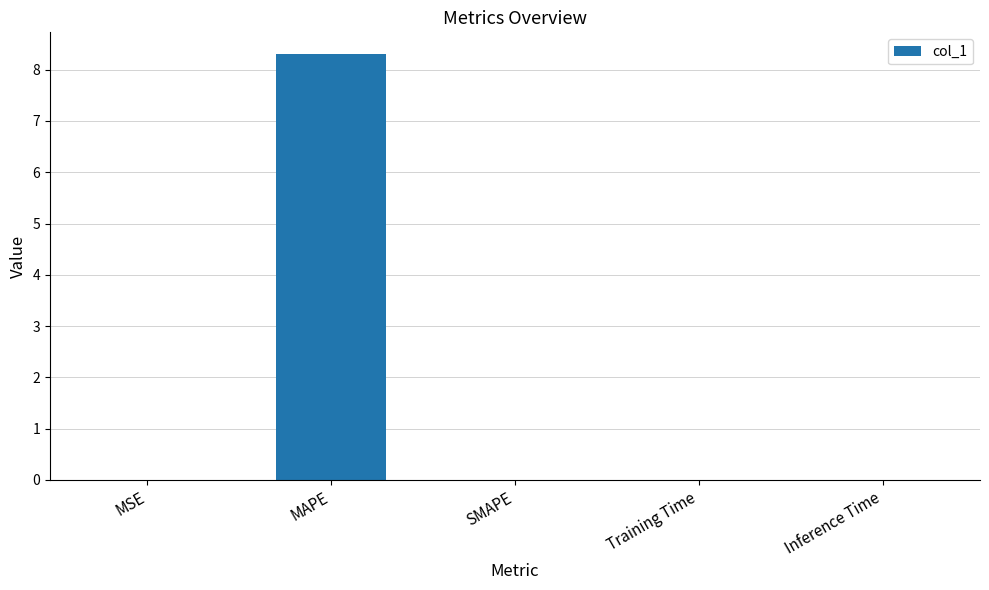

At which category does the chart reach its peak across all series?

MAPE